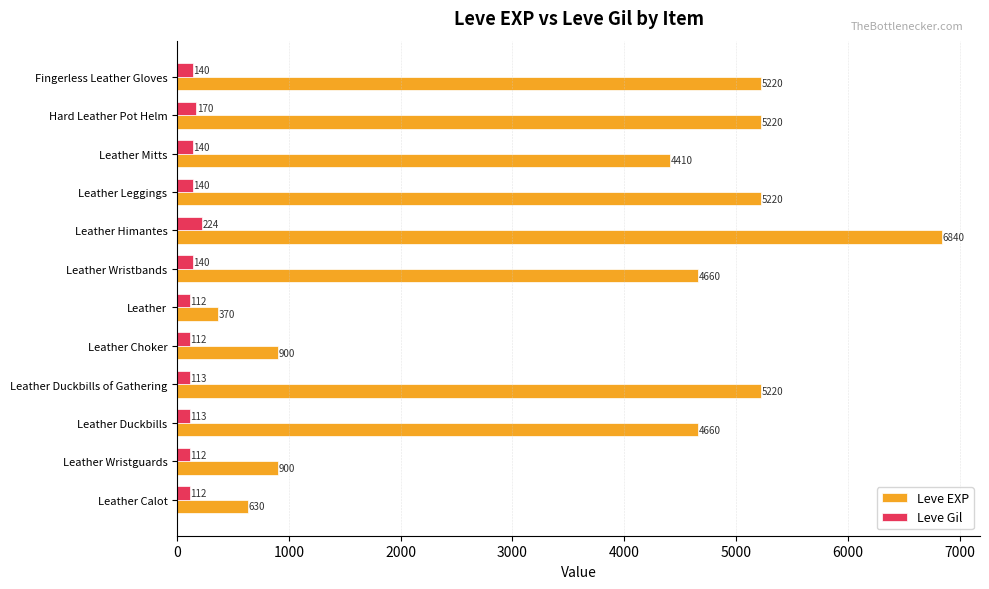

How many values in the Leve Gil series are below 140?

6